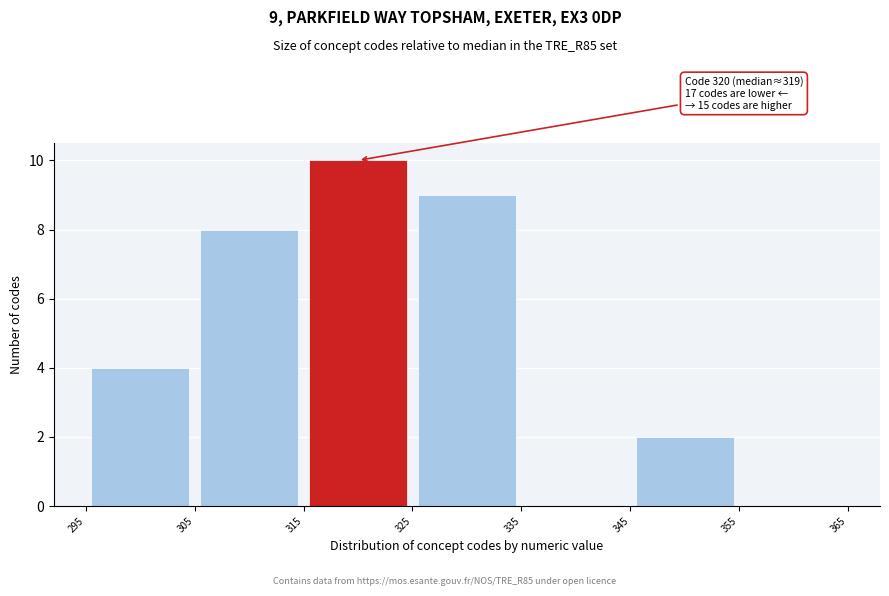

Over which range of the x-axis is the bar tallest?

315 to 325